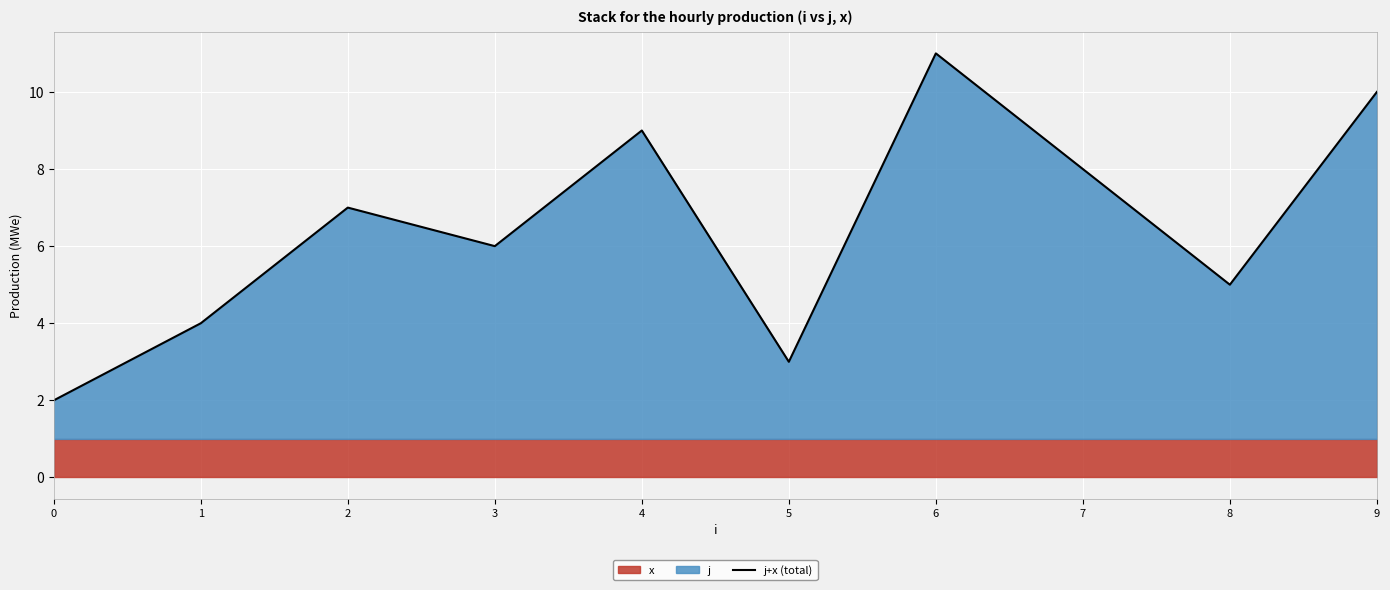

What is the smallest value displayed?

2